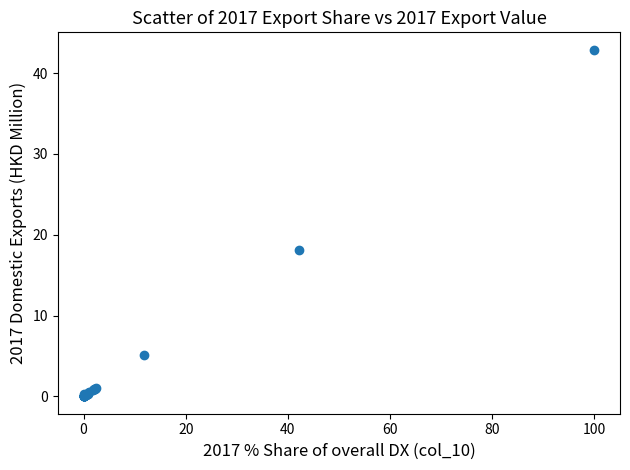

What Y value in the scatter plot is closest to 21?

18.1